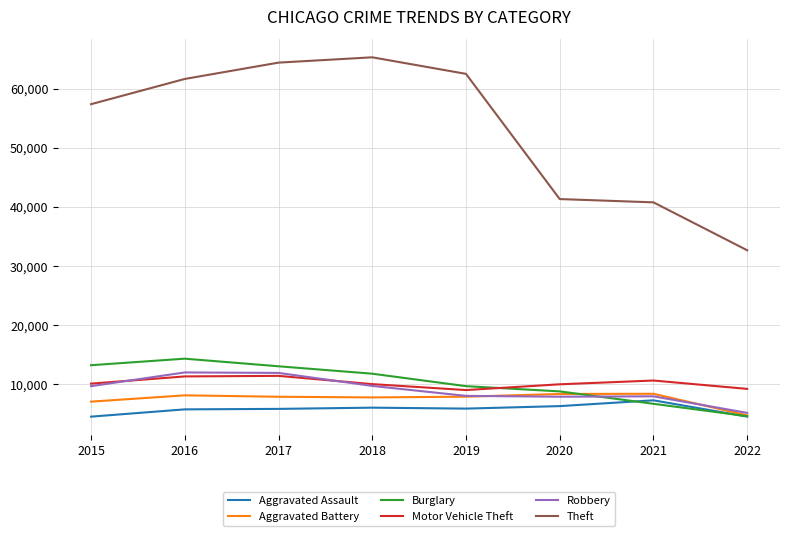

Is it true that Motor Vehicle Theft equals 9953 at 2020?

True